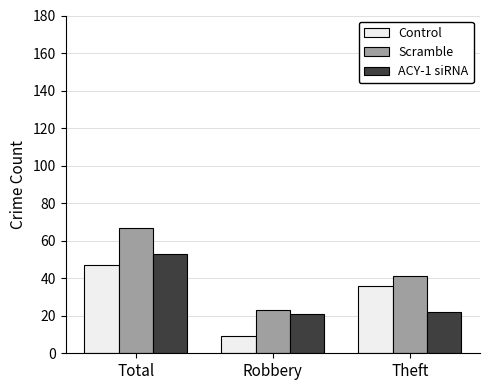

Count the number of categories in the chart.

3